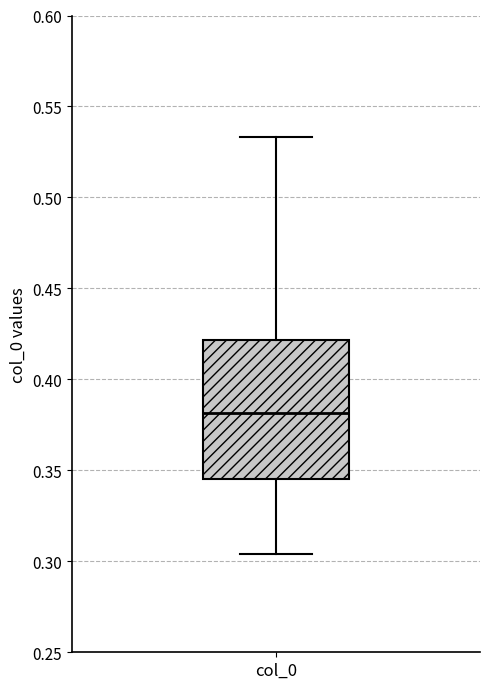

Transcribe this box plot: give where the median line is, the range the box spans, and where the two whiskers end, as read against the y-axis. The values are not printed on the chart, so give them approximately, as read against the axis.

median 0.380, box 0.345 to 0.420, whiskers 0.305 to 0.535